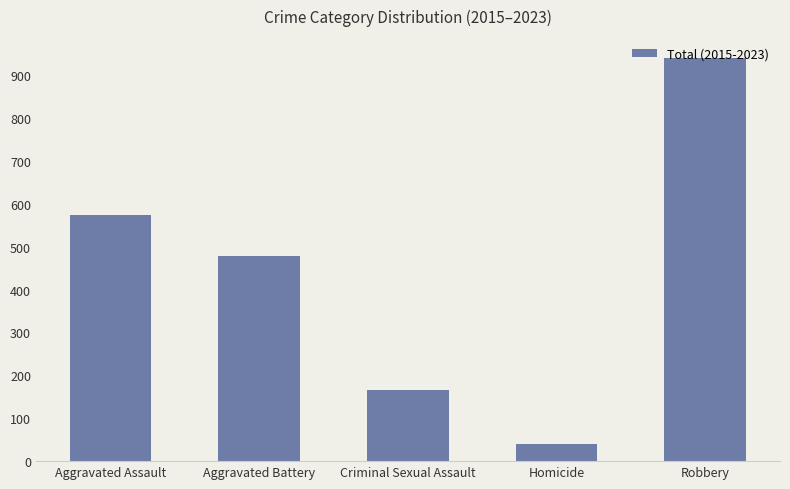

Are the bars horizontal?

No